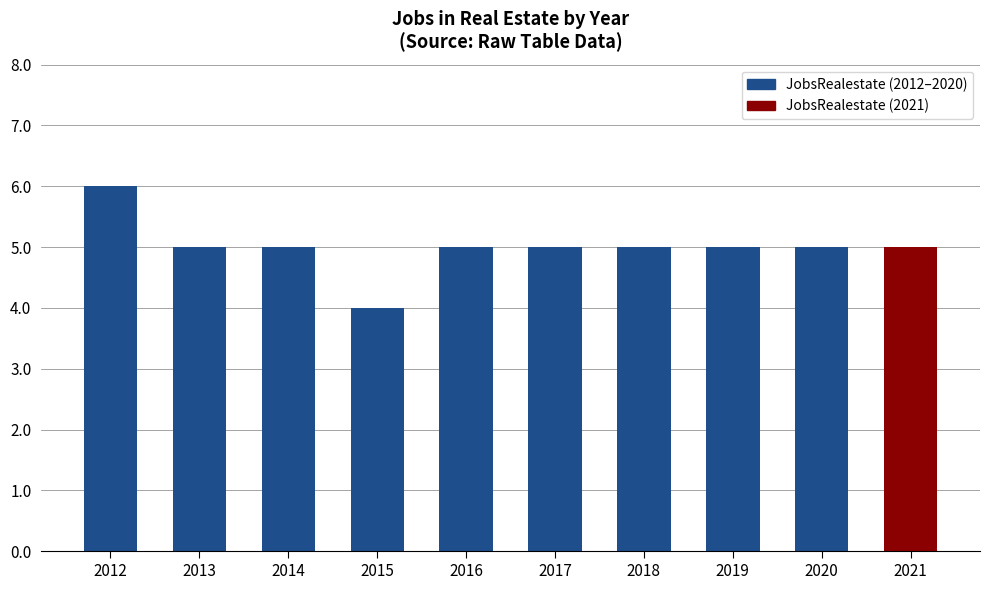

What is the approximate value at 2016?

5